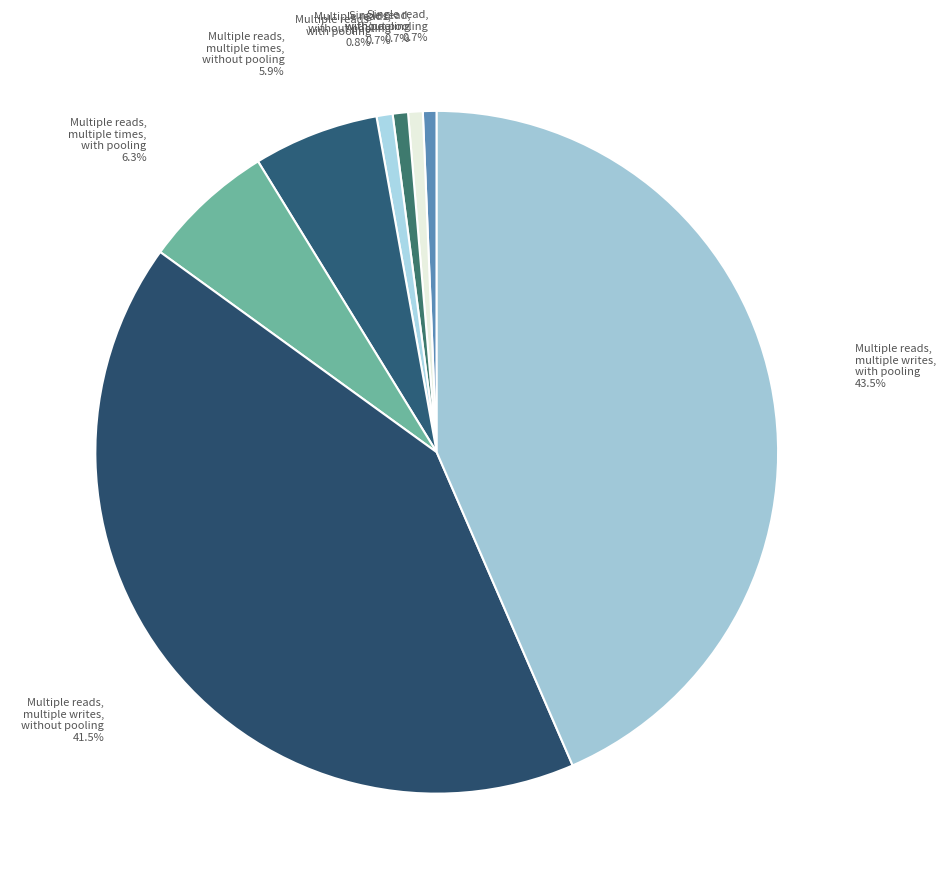

The Multiple reads, multiple times, without pooling slice represents 1% of the pie. True or false?

False